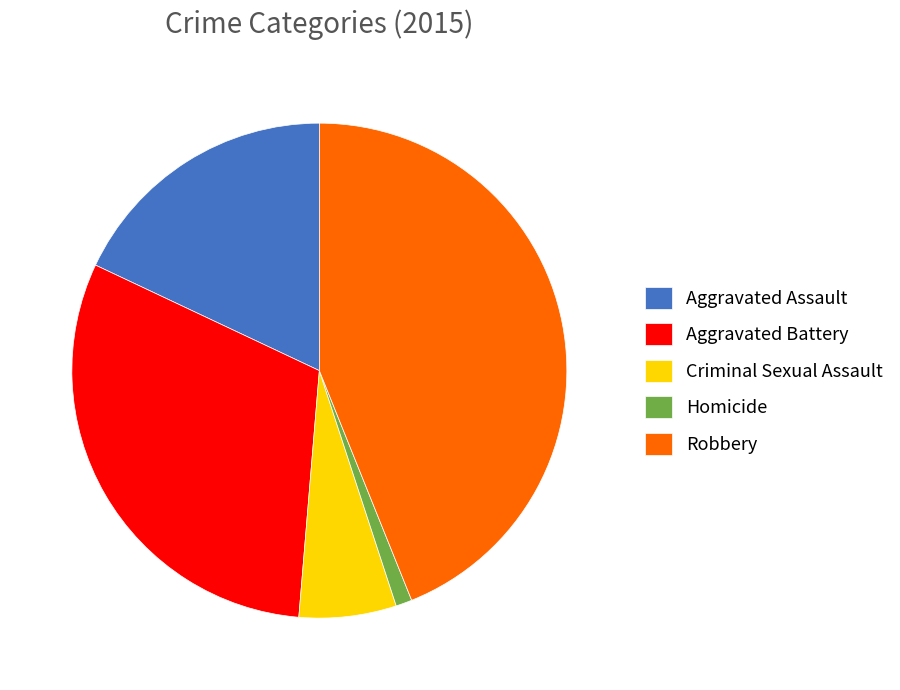

How many segments does this pie chart have?

5